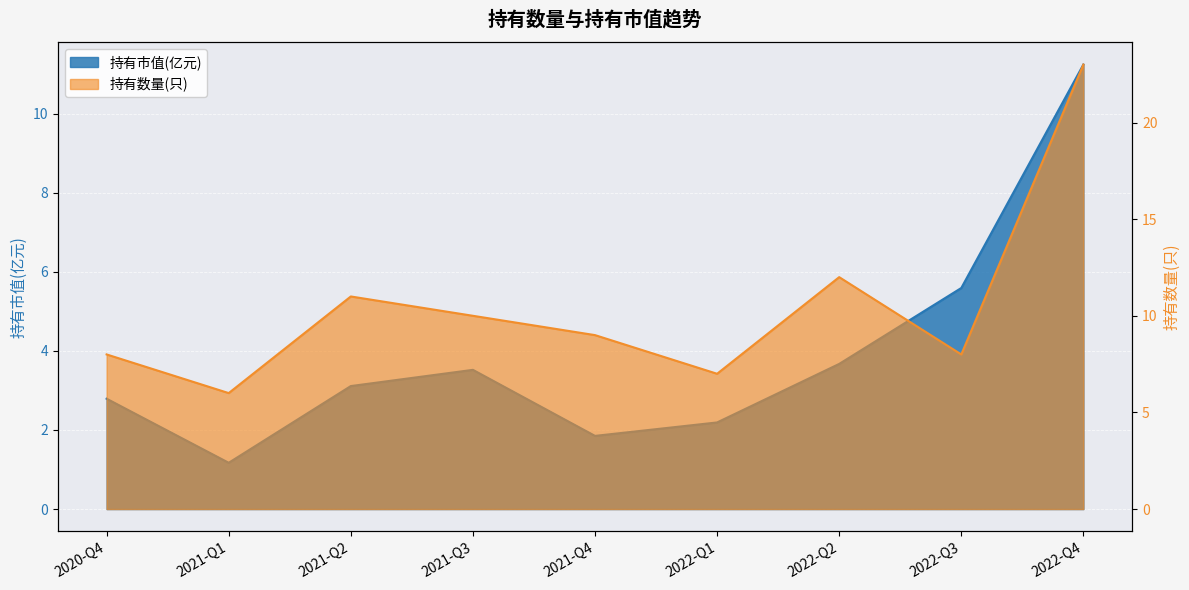

What is the difference between the maximum and minimum values in the 持有市值(亿元) series?

10.1